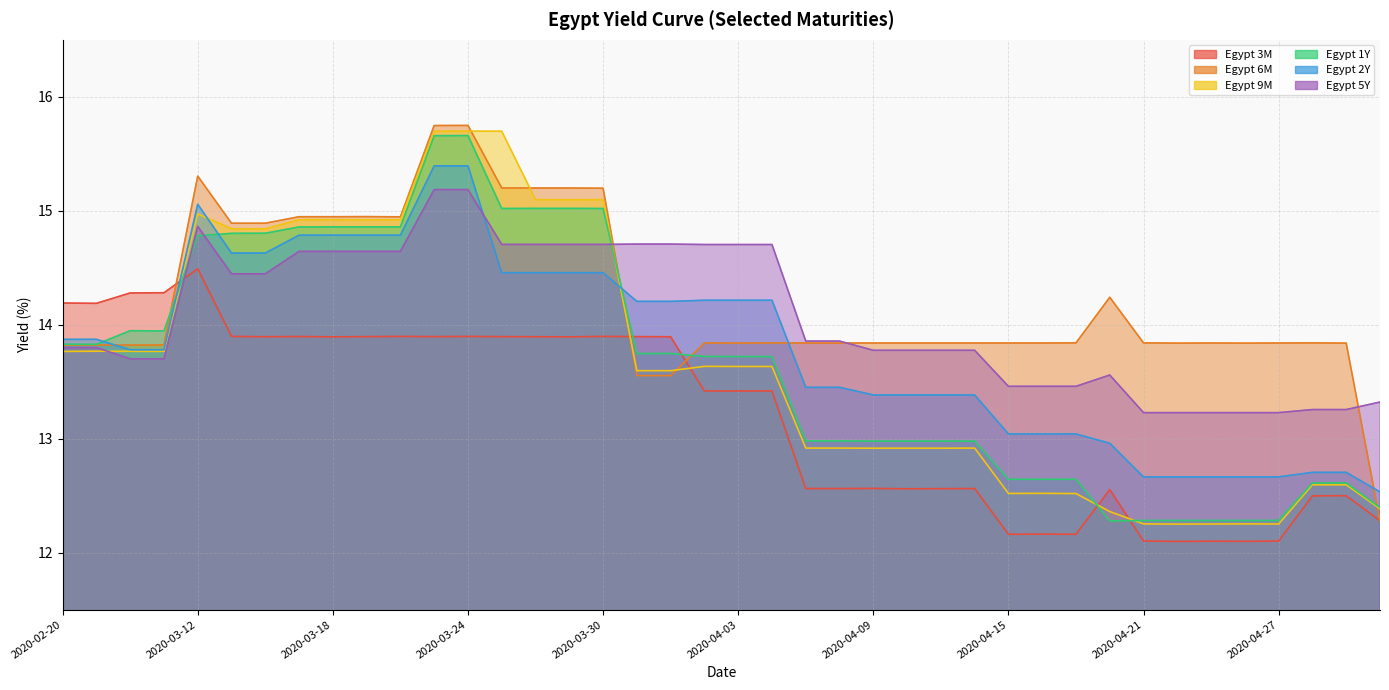

At which category does Egypt 5Y reach its first local peak?

2020-03-12